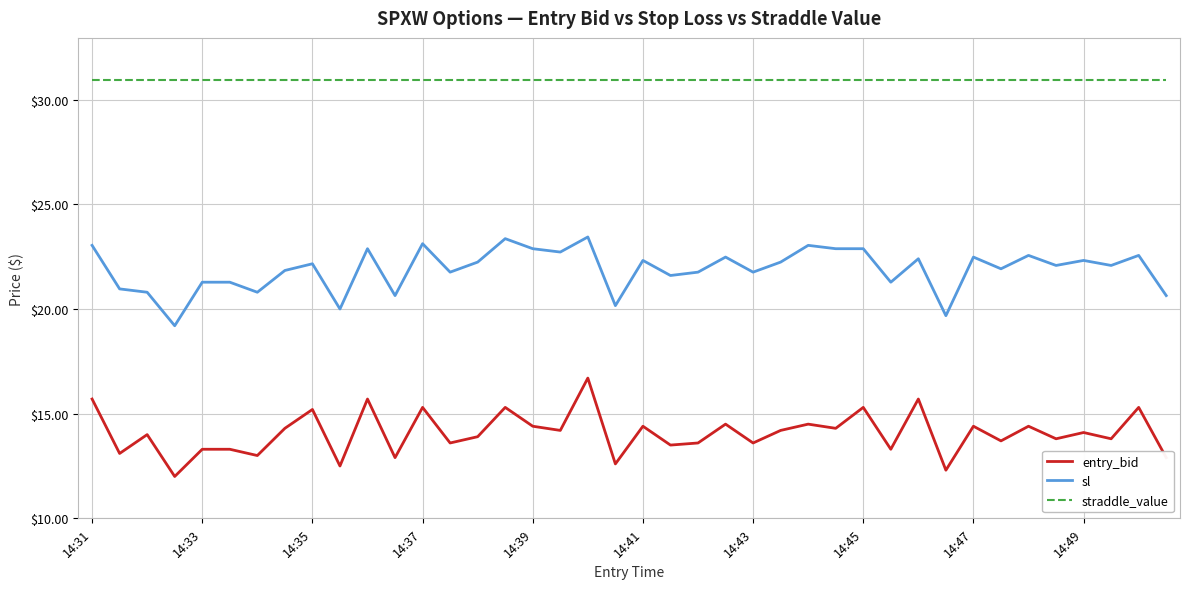

True or false: entry_bid and sl intersect in this chart.

False